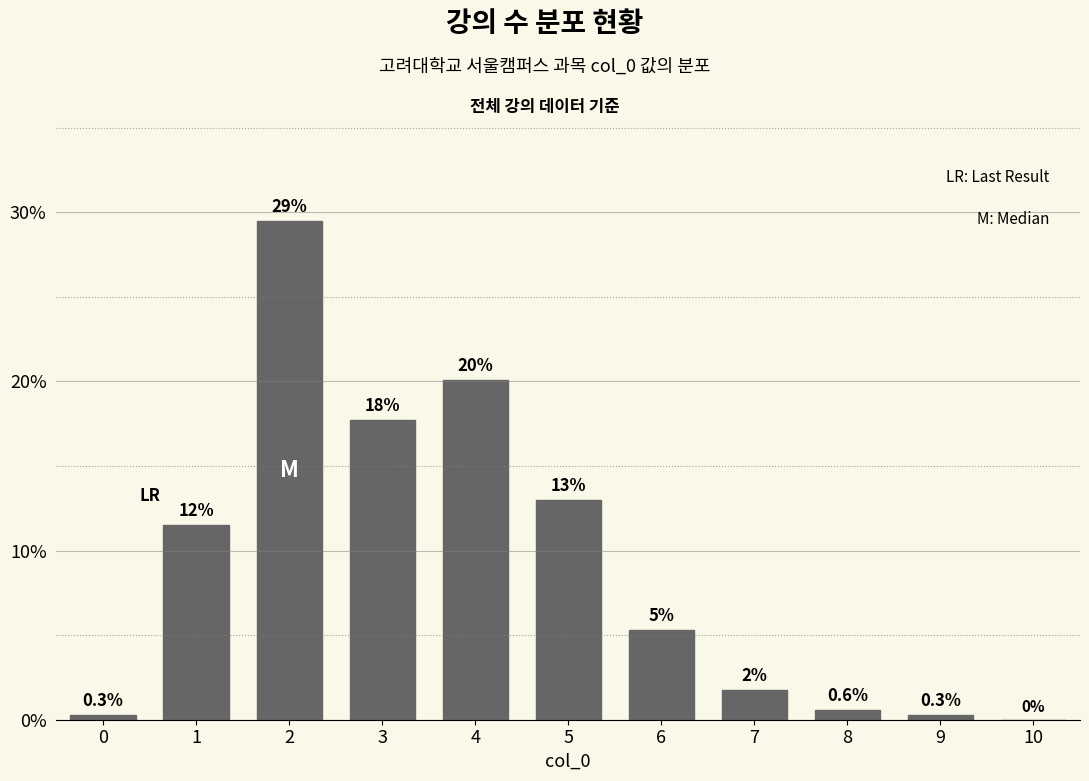

At which label is the value closest to 14?

5